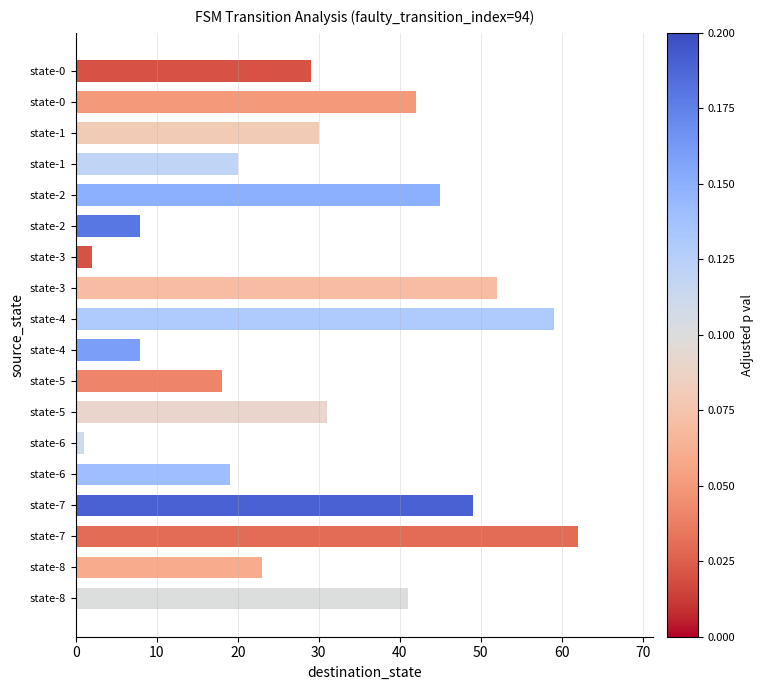

Are the bars horizontal?

Yes